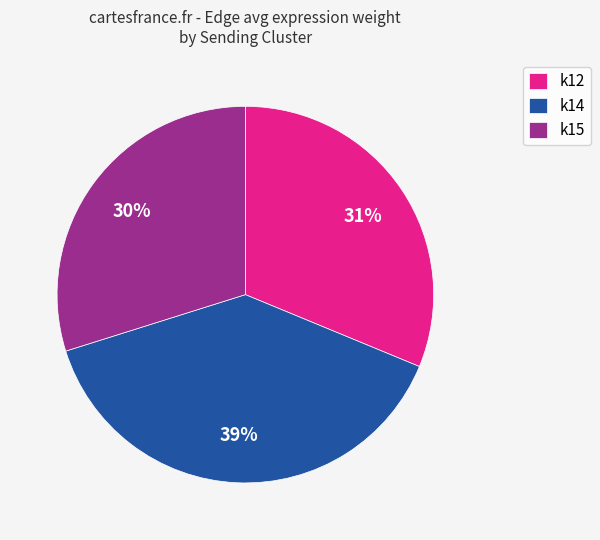

Which category has the smallest portion of the pie?

k15